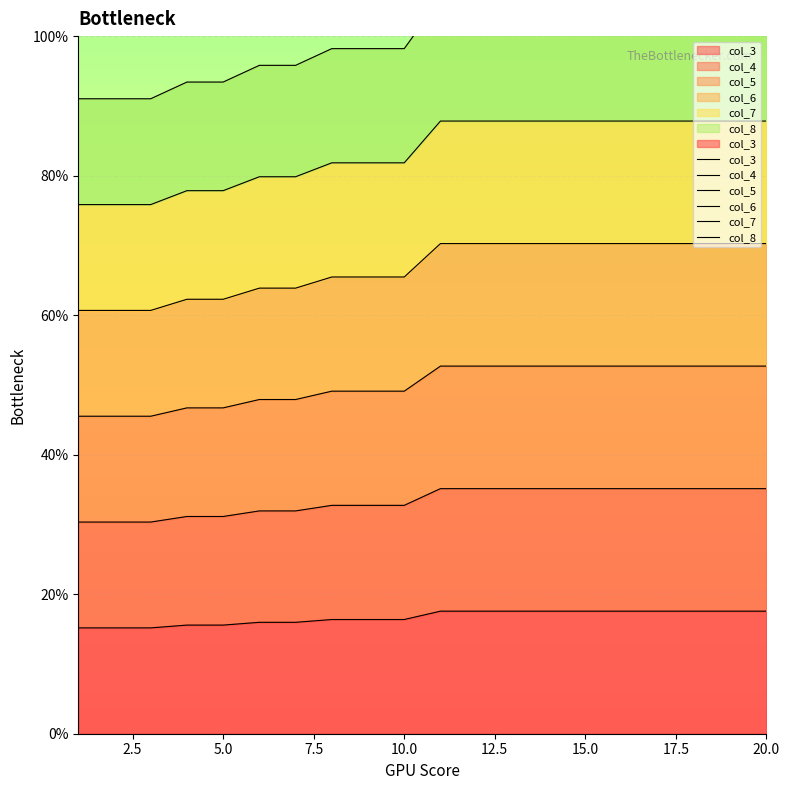

Which series has the largest total across all categories?

col_8